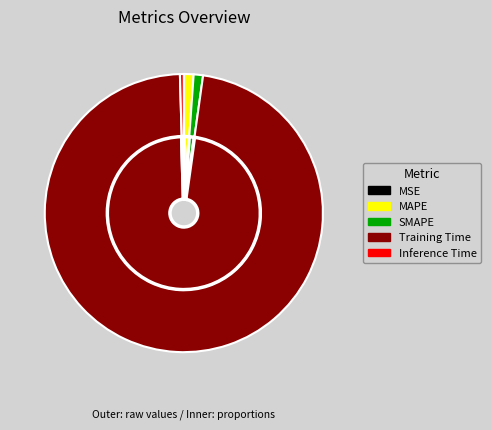

How many segments does this pie chart have?

5